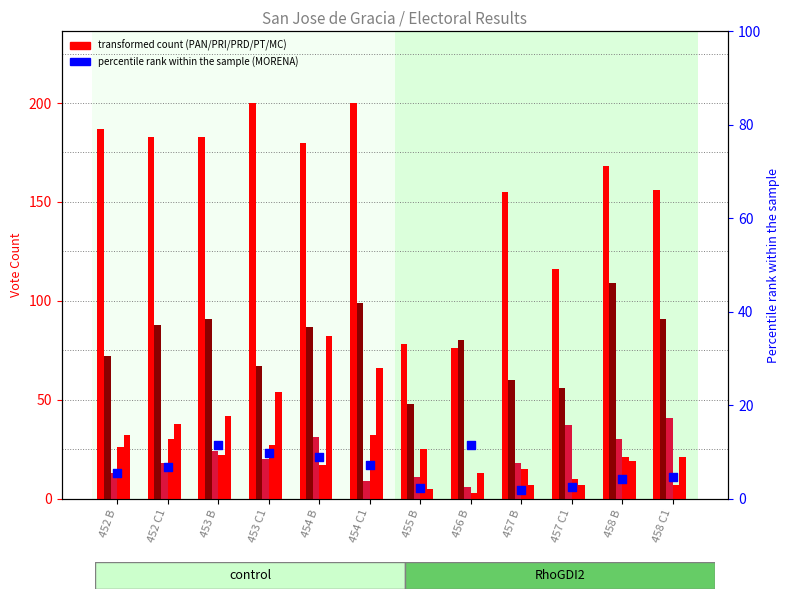

Is the value of PRD at 453 B greater than the value of PRI at 453 C1?

No